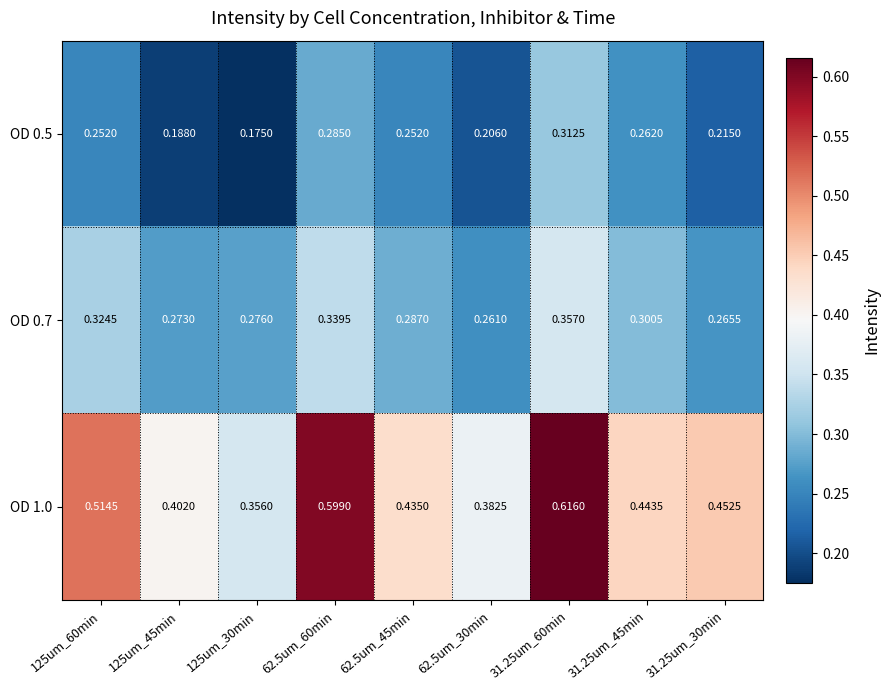

How many data points does each series have?

9